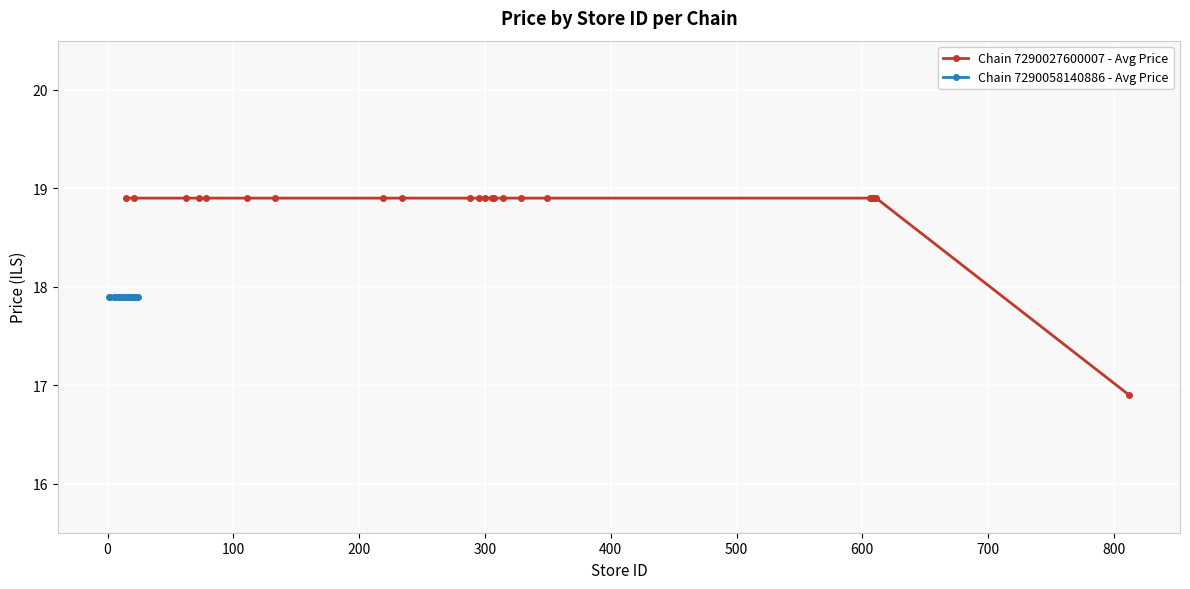

What is the value of the Chain 7290027600007 - Avg Price point at the 16th from the left?

18.9